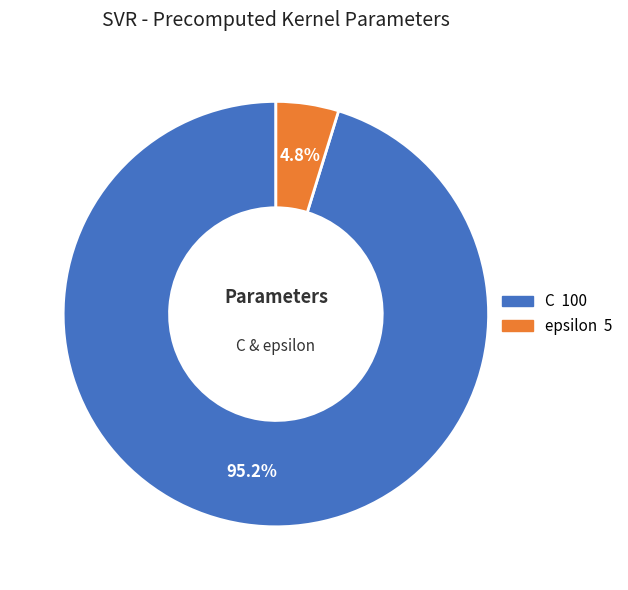

Does any single category account for the majority?

Yes